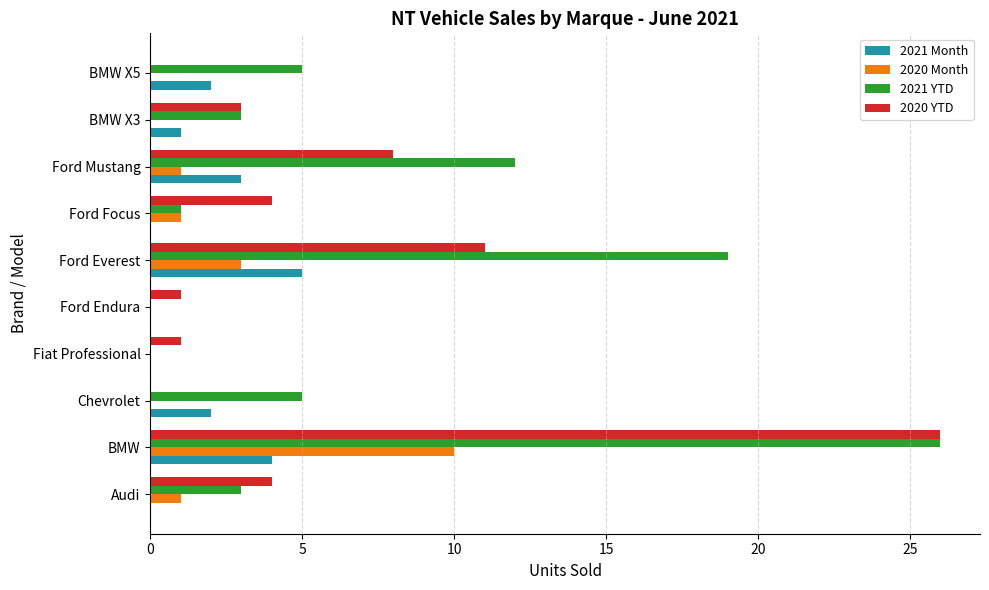

The value of 2020 YTD at BMW X3 is 3. True or false?

True